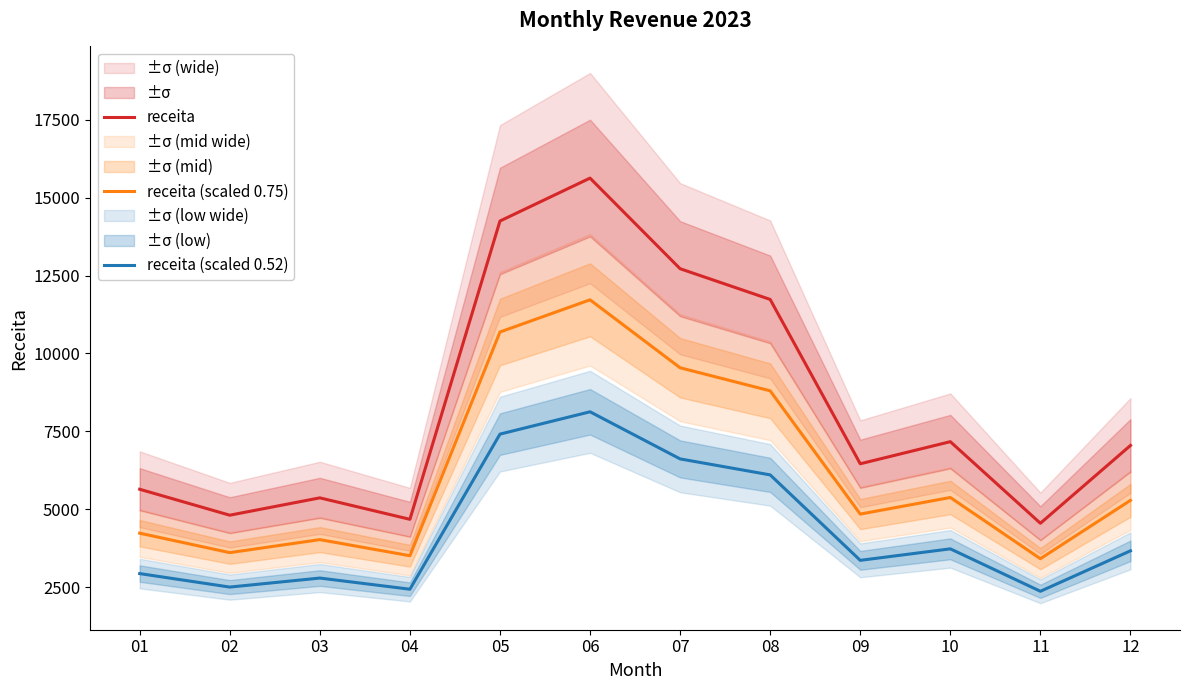

At which label is receita (scaled 0.52) closest to 5246?

08